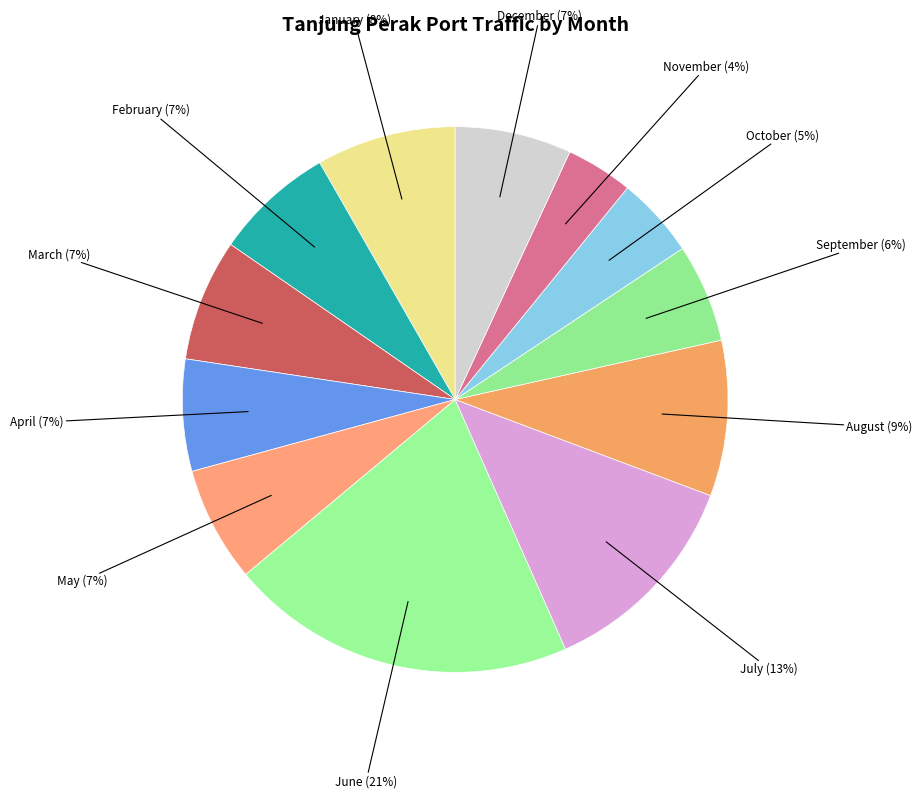

True or false: August accounts for 3% of the total.

False